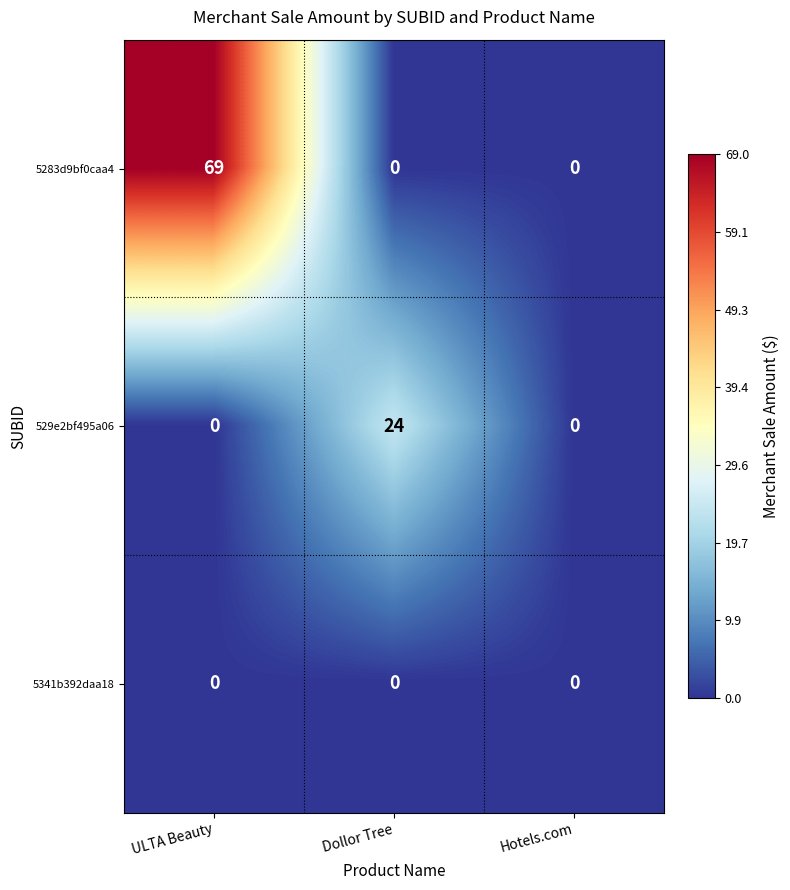

The value of 5283d9bf0caa4 at Dollor Tree is -34. True or false?

False